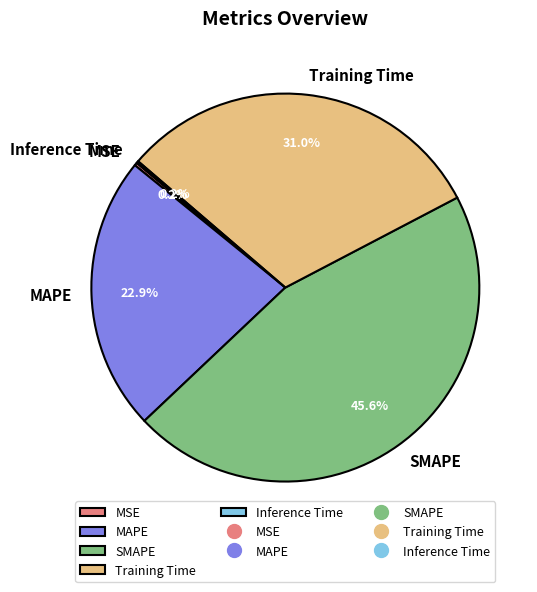

Is there any slice that represents more than half of the pie?

No